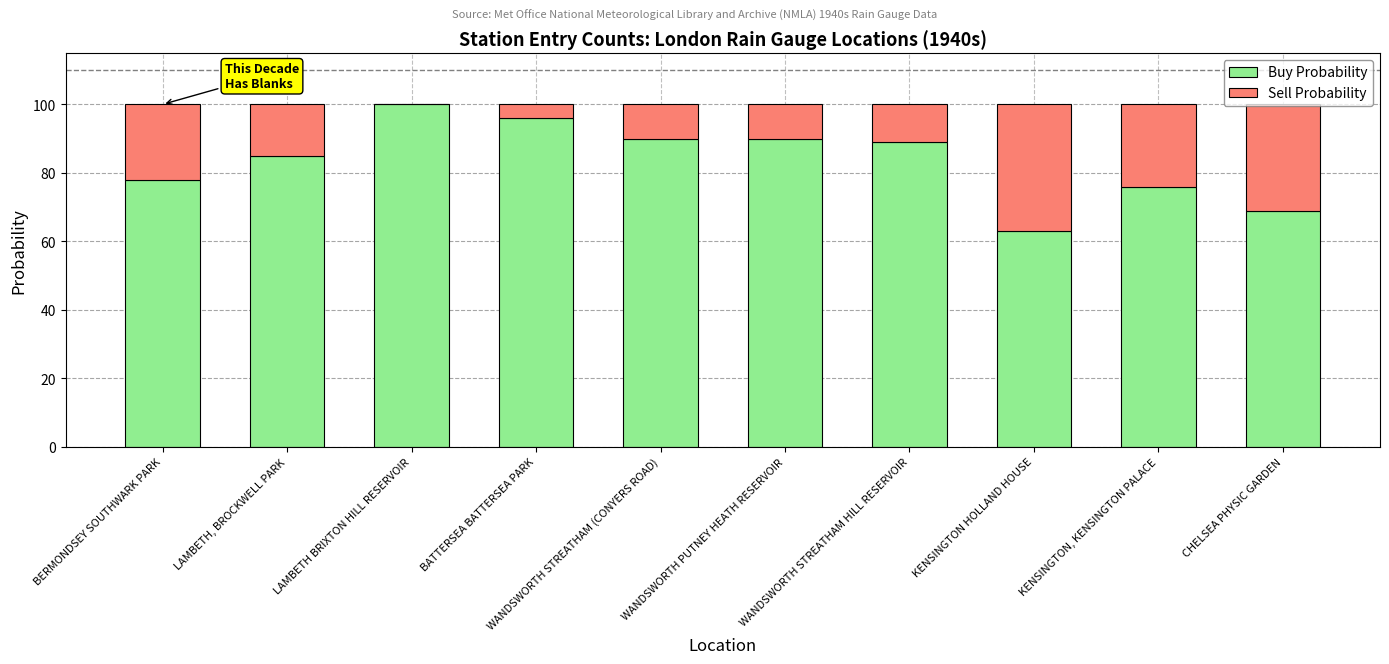

What is the maximum value for Buy Probability?

100